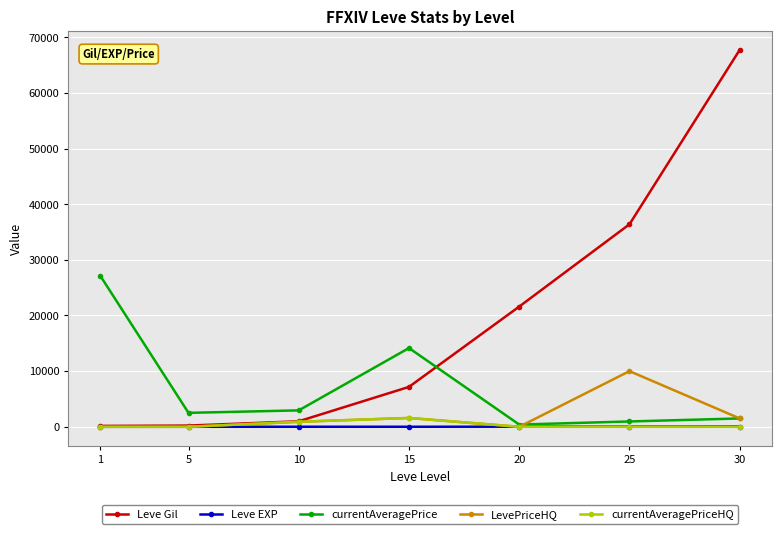

What are all the series names shown in the legend?

Leve Gil, Leve EXP, currentAveragePrice, LevePriceHQ, currentAveragePriceHQ